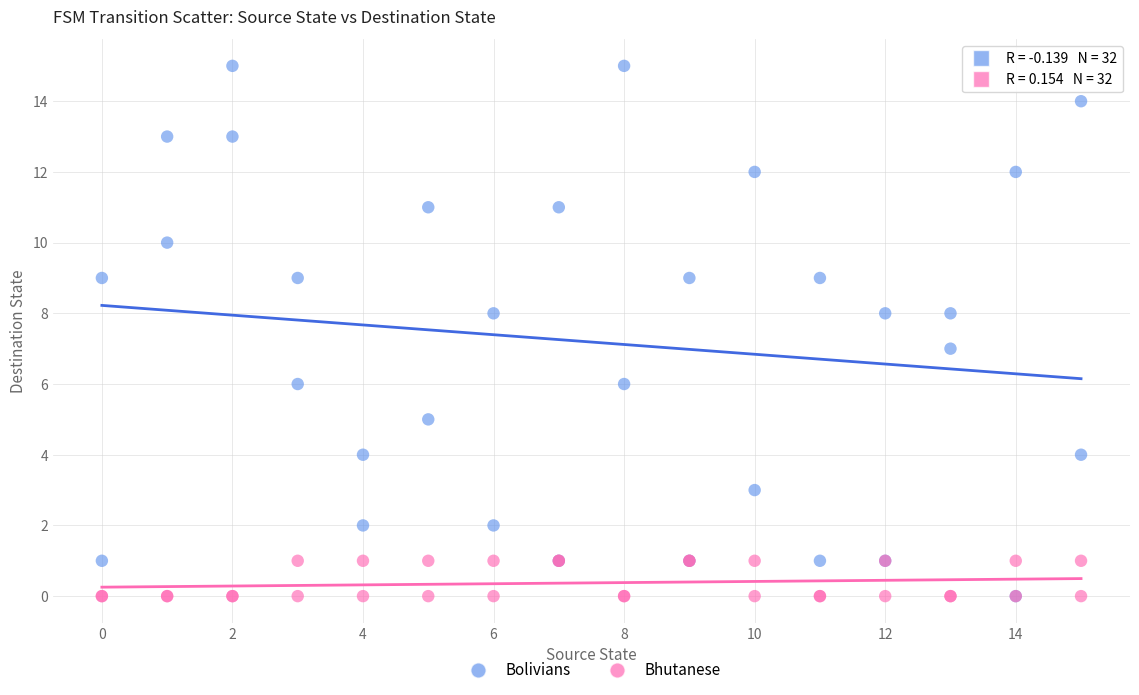

Which series contains the highest Y value?

Bolivians